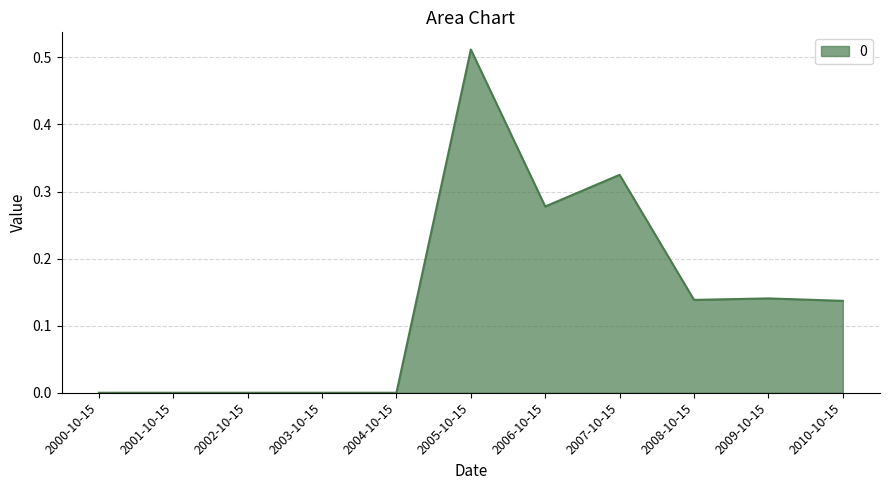

Does the chart display data point markers on the line(s)?

No